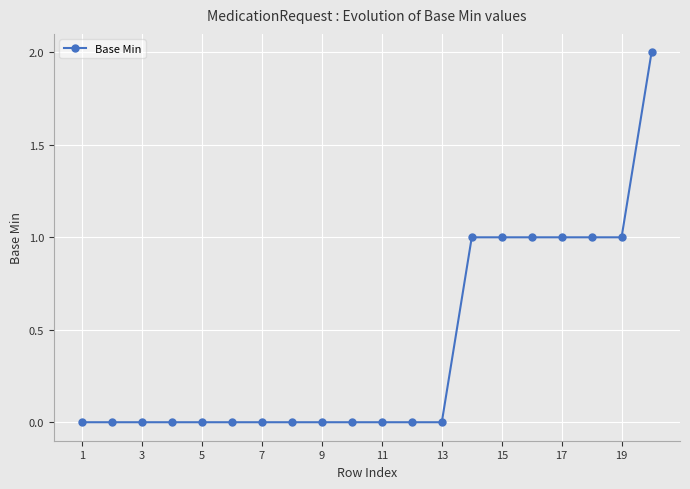

What is the sum of all values?

8